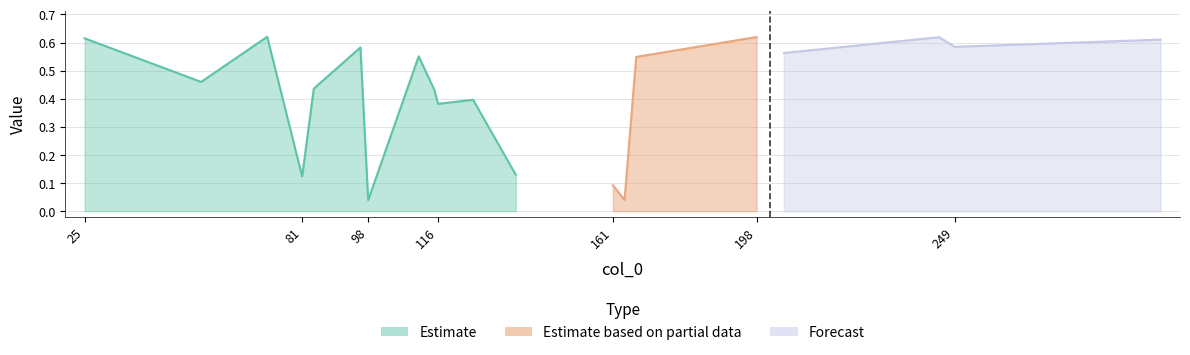

Rank the categories by G_1 value from lowest to highest.

98, 164, 161, 81, 136, 116, 125, 115, 84, 55, 167, 111, 205, 96, 249, 302, 25, 245, 198, 72